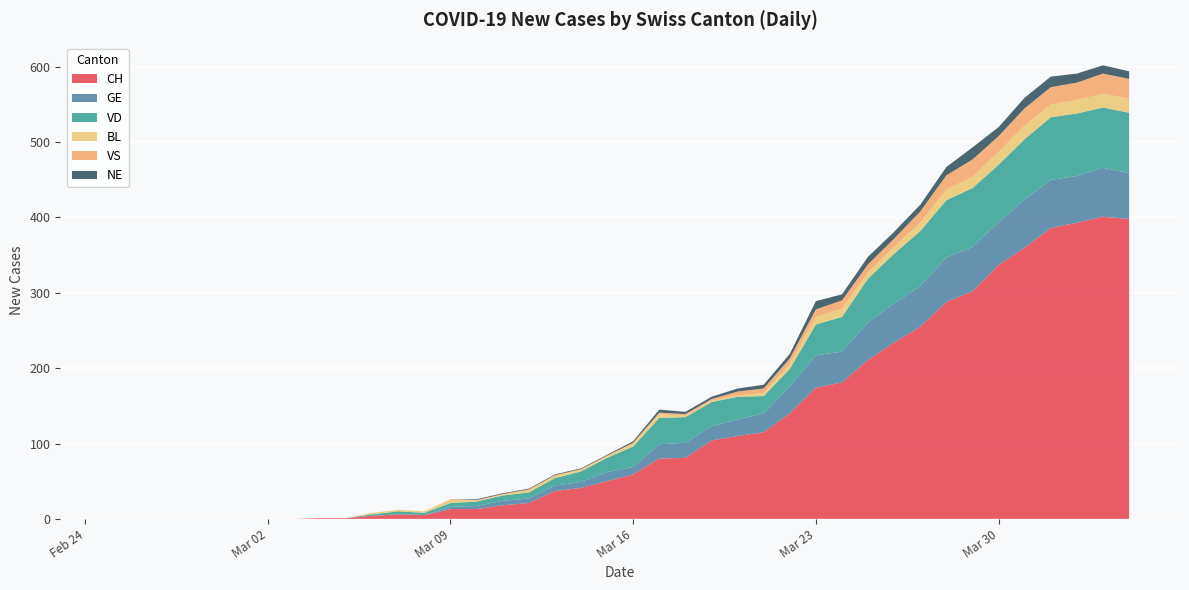

Reading right to left, extract all data points from this chart.

CH: 2020-04-04=398	2020-04-03=401	2020-04-02=393	2020-04-01=386	2020-03-31=360	2020-03-30=337	2020-03-29=302	2020-03-28=288	2020-03-27=255	2020-03-26=234	2020-03-25=211	2020-03-24=181	2020-03-23=174	2020-03-22=140	2020-03-21=115	2020-03-20=110	2020-03-19=104	2020-03-18=81	2020-03-17=80	2020-03-16=59	2020-03-15=50	2020-03-14=41	2020-03-13=37	2020-03-12=21	2020-03-11=18	2020-03-10=13	2020-03-09=13	2020-03-08=5	2020-03-07=6	2020-03-06=4	2020-03-05=1	2020-03-04=1	2020-03-03=0	2020-03-02=0	2020-03-01=0	2020-02-29=0	2020-02-28=0	2020-02-27=0	2020-02-26=0	2020-02-25=0
GE: 2020-04-04=61	2020-04-03=65	2020-04-02=62	2020-04-01=64	2020-03-31=64	2020-03-30=57	2020-03-29=59	2020-03-28=59	2020-03-27=54	2020-03-26=52	2020-03-25=50	2020-03-24=41	2020-03-23=43	2020-03-22=36	2020-03-21=25	2020-03-20=22	2020-03-19=19	2020-03-18=20	2020-03-17=19	2020-03-16=10	2020-03-15=12	2020-03-14=8	2020-03-13=7	2020-03-12=6	2020-03-11=6	2020-03-10=4	2020-03-09=3	2020-03-08=0	2020-03-07=0	2020-03-06=0	2020-03-05=0	2020-03-04=0	2020-03-03=0	2020-03-02=0	2020-03-01=0	2020-02-29=0	2020-02-28=0	2020-02-27=0	2020-02-26=0	2020-02-25=0
VD: 2020-04-04=80	2020-04-03=80	2020-04-02=83	2020-04-01=83	2020-03-31=80	2020-03-30=76	2020-03-29=78	2020-03-28=76	2020-03-27=73	2020-03-26=66	2020-03-25=58	2020-03-24=46	2020-03-23=41	2020-03-22=23	2020-03-21=23	2020-03-20=30	2020-03-19=32	2020-03-18=34	2020-03-17=35	2020-03-16=27	2020-03-15=19	2020-03-14=14	2020-03-13=10	2020-03-12=8	2020-03-11=7	2020-03-10=6	2020-03-09=5	2020-03-08=3	2020-03-07=4	2020-03-06=2	2020-03-05=0	2020-03-04=0	2020-03-03=0	2020-03-02=0	2020-03-01=0	2020-02-29=0	2020-02-28=0	2020-02-27=0	2020-02-26=0	2020-02-25=0
BL: 2020-04-04=19	2020-04-03=18	2020-04-02=18	2020-04-01=17	2020-03-31=18	2020-03-30=17	2020-03-29=15	2020-03-28=14	2020-03-27=11	2020-03-26=9	2020-03-25=8	2020-03-24=11	2020-03-23=10	2020-03-22=7	2020-03-21=4	2020-03-20=2	2020-03-19=2	2020-03-18=2	2020-03-17=5	2020-03-16=4	2020-03-15=2	2020-03-14=2	2020-03-13=3	2020-03-12=3	2020-03-11=1	2020-03-10=1	2020-03-09=4	2020-03-08=2	2020-03-07=2	2020-03-06=2	2020-03-05=0	2020-03-04=0	2020-03-03=0	2020-03-02=0	2020-03-01=0	2020-02-29=0	2020-02-28=0	2020-02-27=0	2020-02-26=0	2020-02-25=0
VS: 2020-04-04=26	2020-04-03=27	2020-04-02=23	2020-04-01=23	2020-03-31=23	2020-03-30=21	2020-03-29=23	2020-03-28=19	2020-03-27=15	2020-03-26=11	2020-03-25=11	2020-03-24=11	2020-03-23=10	2020-03-22=7	2020-03-21=6	2020-03-20=5	2020-03-19=2	2020-03-18=2	2020-03-17=2	2020-03-16=1	2020-03-15=1	2020-03-14=1	2020-03-13=1	2020-03-12=1	2020-03-11=1	2020-03-10=1	2020-03-09=1	2020-03-08=0	2020-03-07=0	2020-03-06=0	2020-03-05=0	2020-03-04=0	2020-03-03=0	2020-03-02=0	2020-03-01=0	2020-02-29=0	2020-02-28=0	2020-02-27=0	2020-02-26=0	2020-02-25=0
NE: 2020-04-04=10	2020-04-03=11	2020-04-02=12	2020-04-01=14	2020-03-31=14	2020-03-30=12	2020-03-29=16	2020-03-28=11	2020-03-27=9	2020-03-26=9	2020-03-25=10	2020-03-24=8	2020-03-23=11	2020-03-22=6	2020-03-21=5	2020-03-20=4	2020-03-19=3	2020-03-18=3	2020-03-17=4	2020-03-16=2	2020-03-15=1	2020-03-14=1	2020-03-13=1	2020-03-12=1	2020-03-11=1	2020-03-10=1	2020-03-09=0	2020-03-08=0	2020-03-07=0	2020-03-06=0	2020-03-05=0	2020-03-04=0	2020-03-03=0	2020-03-02=0	2020-03-01=0	2020-02-29=0	2020-02-28=0	2020-02-27=0	2020-02-26=0	2020-02-25=0